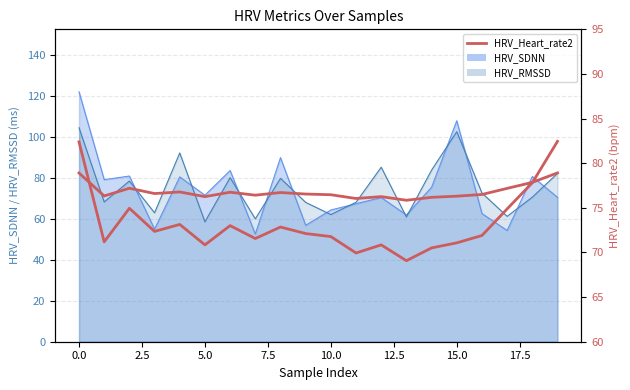

True or false: the data has more than 0 interior local peaks.

True